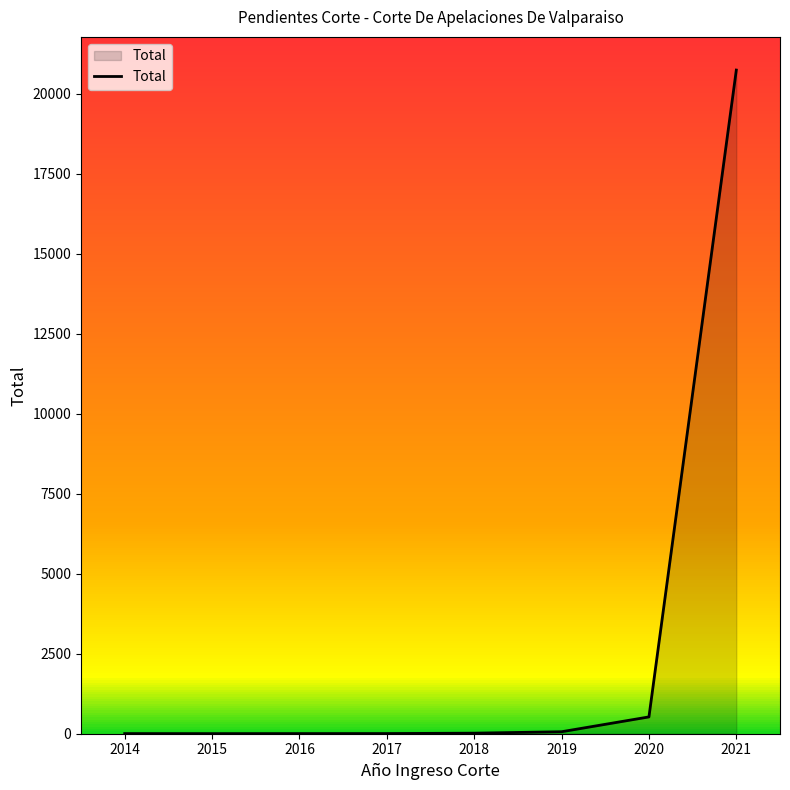

List the labels in order of value, largest first.

2021, 2020, 2019, 2018, 2017, 2014, 2016, 2015